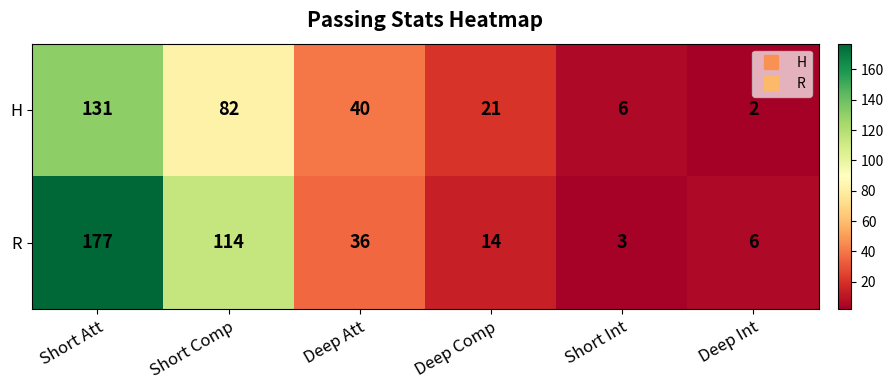

Reading right to left, list all the values displayed in this chart.

H: Deep Int=2	Short Int=6	Deep Comp=21	Deep Att=40	Short Comp=82	Short Att=131
R: Deep Int=6	Short Int=3	Deep Comp=14	Deep Att=36	Short Comp=114	Short Att=177